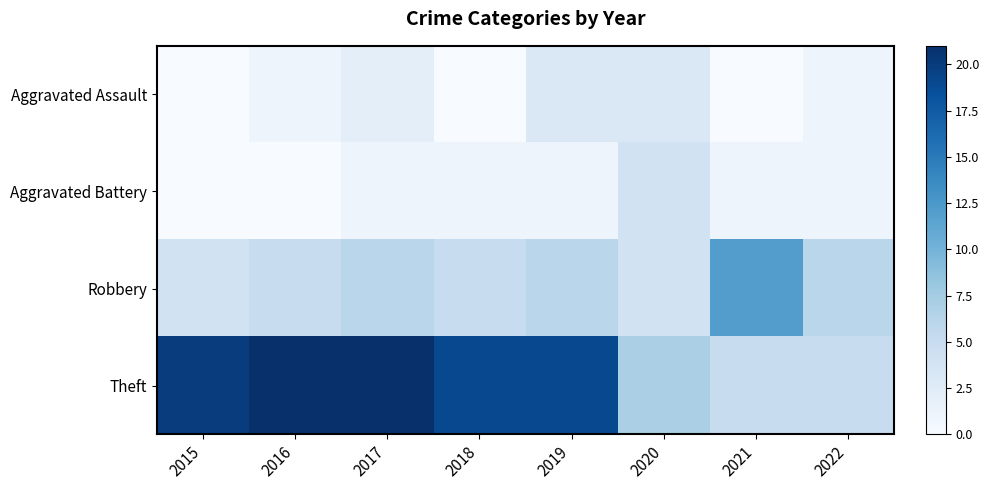

Which category has the lowest value across all series?

2015